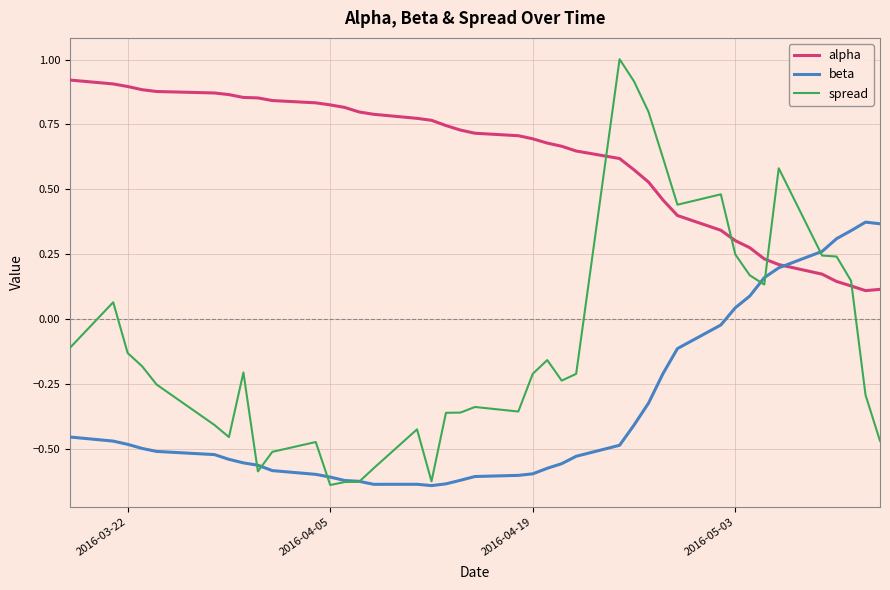

Which series has the widest spread of values?

spread